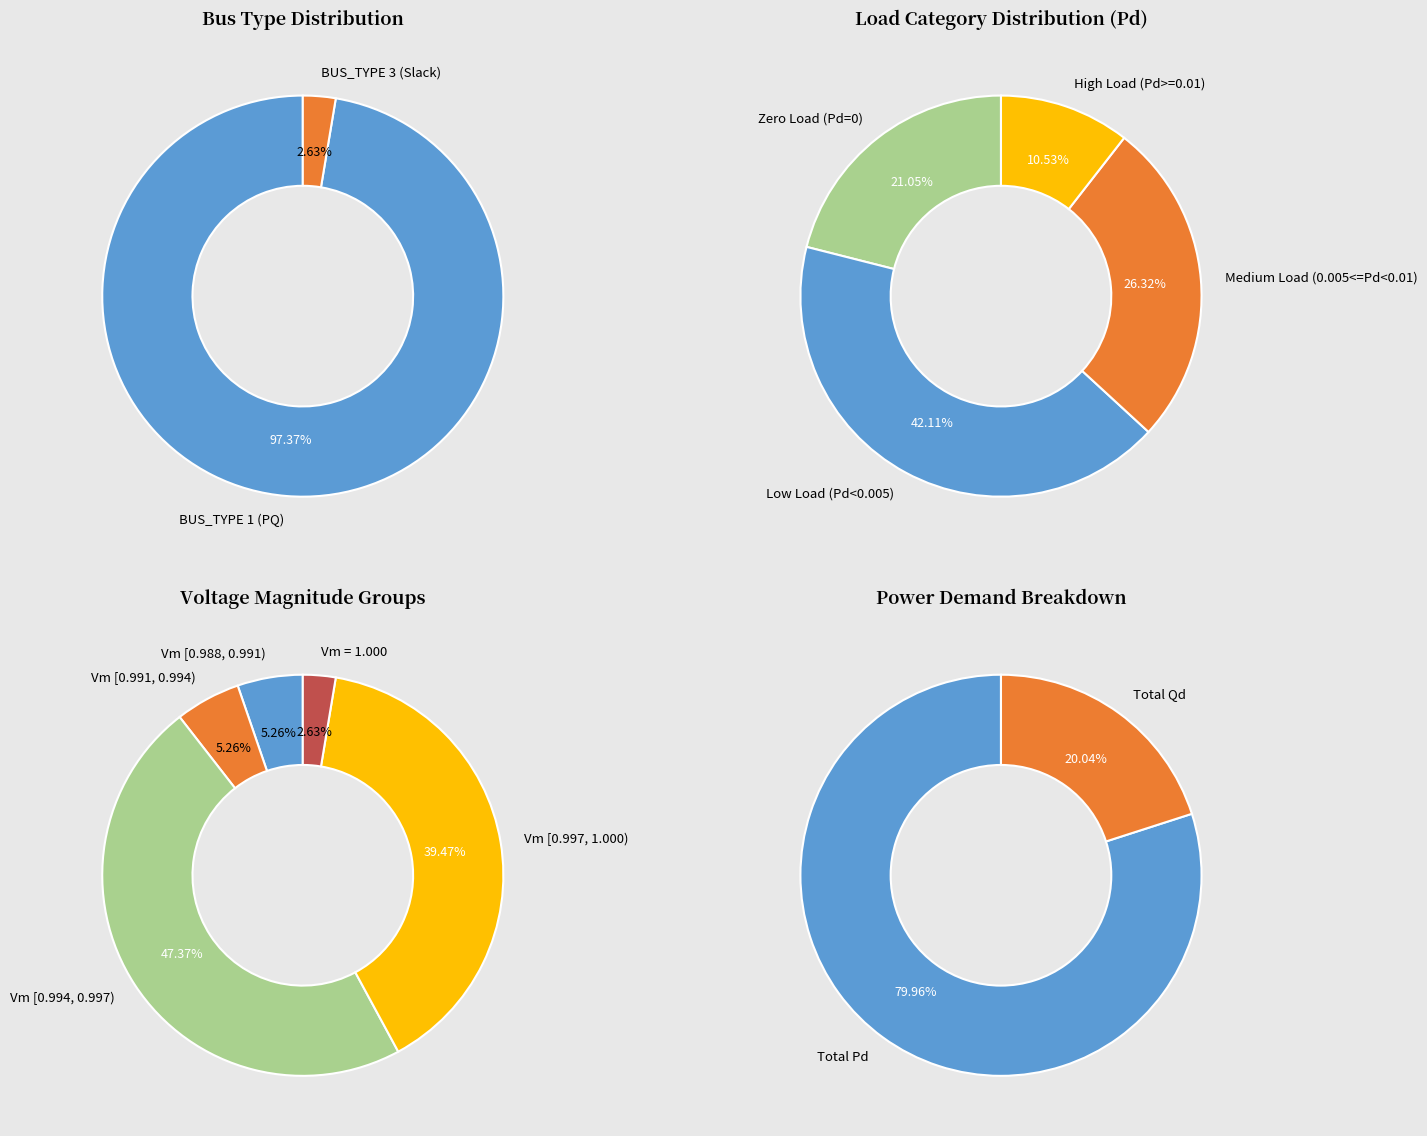

Is it true that 11 is 1% of the pie?

False